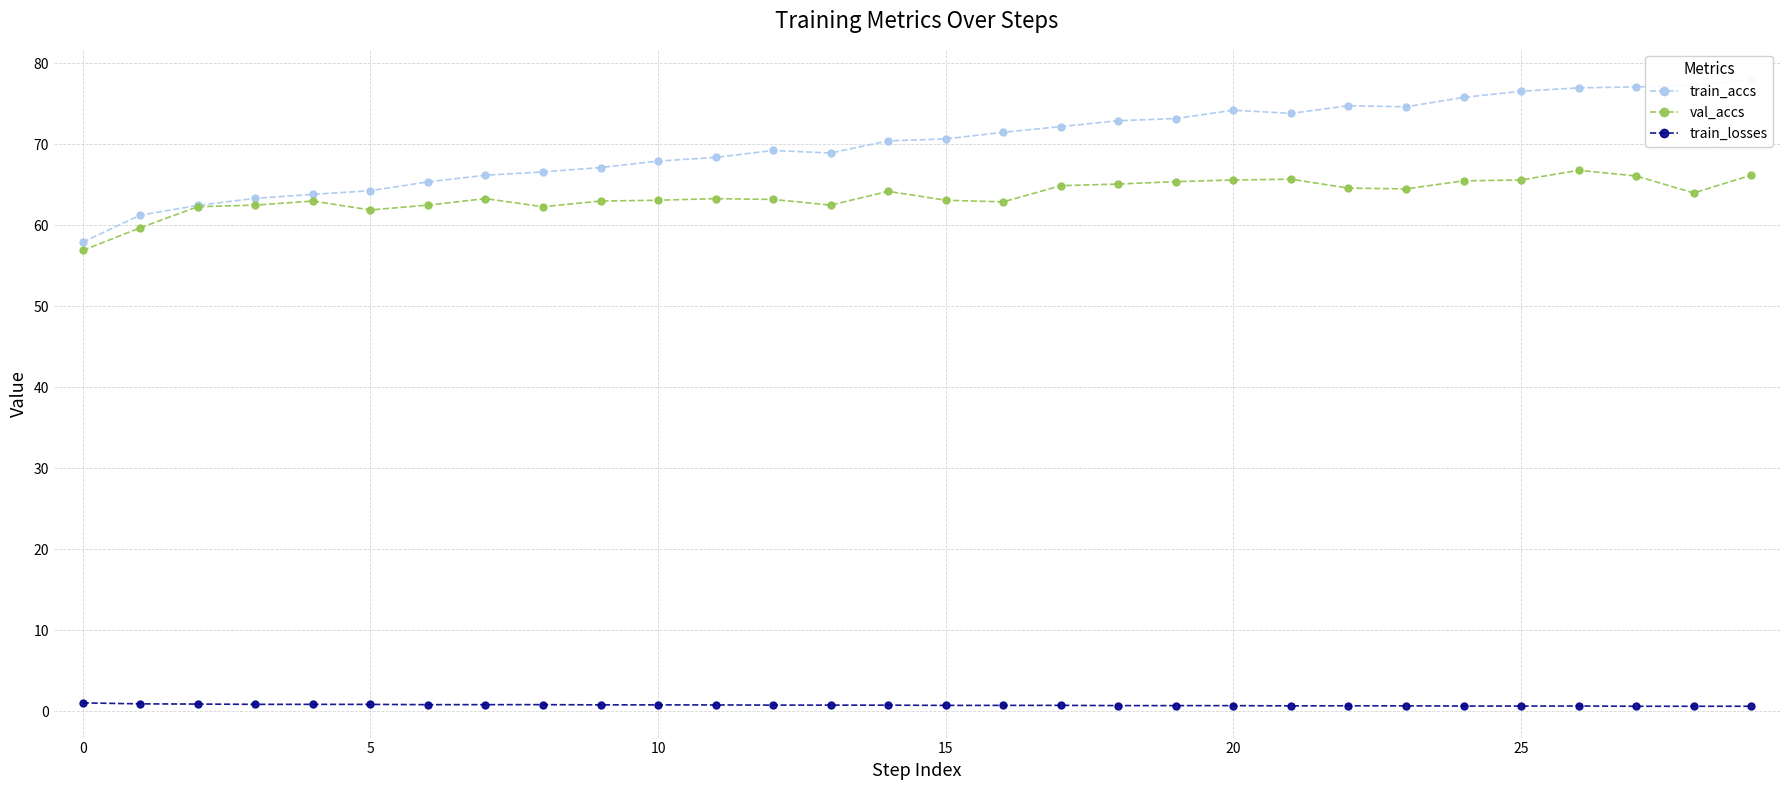

Reading left to right, transcribe all the data shown in this chart.

train_accs: 57.9	61.3	62.5	63.3	63.8	64.3	65.4	66.2	66.6	67.1	67.9	68.4	69.2	68.9	70.4	70.7	71.5	72.2	72.9	73.2	74.2	73.8	74.8	74.6	75.8	76.6	77.0	77.1	77.3	77.9
val_accs: 56.9	59.7	62.3	62.5	63.0	61.9	62.5	63.3	62.3	63.0	63.1	63.3	63.2	62.5	64.2	63.1	62.9	64.9	65.1	65.4	65.6	65.7	64.6	64.5	65.5	65.6	66.8	66.1	64.0	66.2
train_losses: 1.0	0.9	0.9	0.8	0.8	0.8	0.8	0.8	0.8	0.8	0.8	0.8	0.7	0.7	0.7	0.7	0.7	0.7	0.7	0.7	0.7	0.6	0.6	0.6	0.6	0.6	0.6	0.6	0.6	0.6